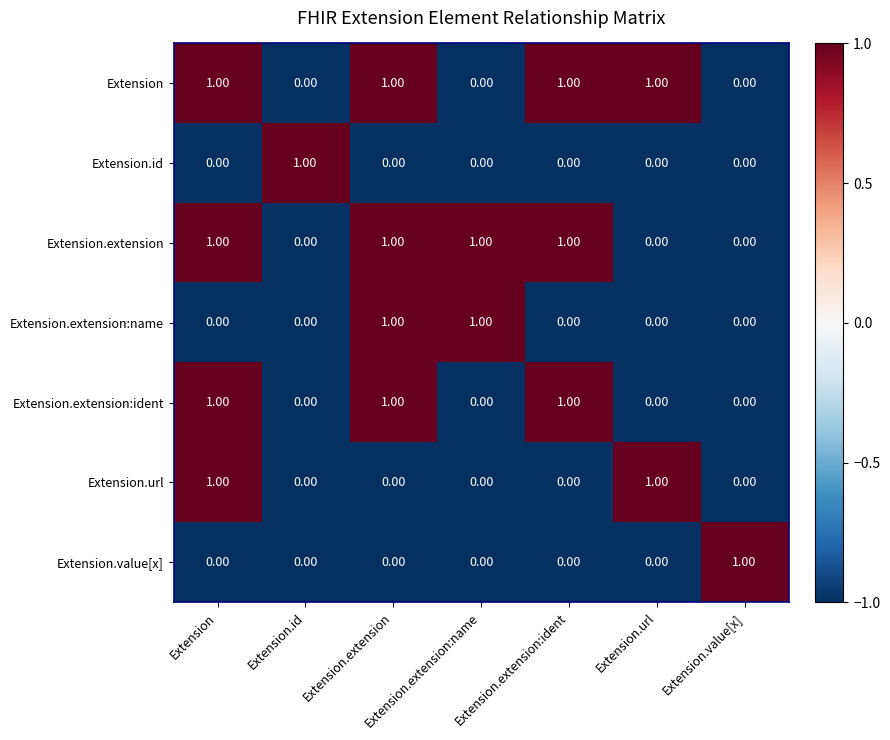

Is the value of Extension.url at Extension.extension greater than the value of Extension.extension:ident at Extension.extension?

No